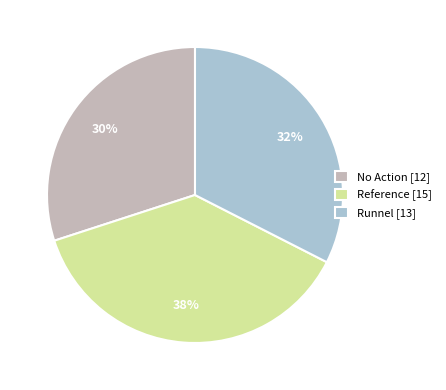

To the nearest percent, what is the average slice percentage?

33%